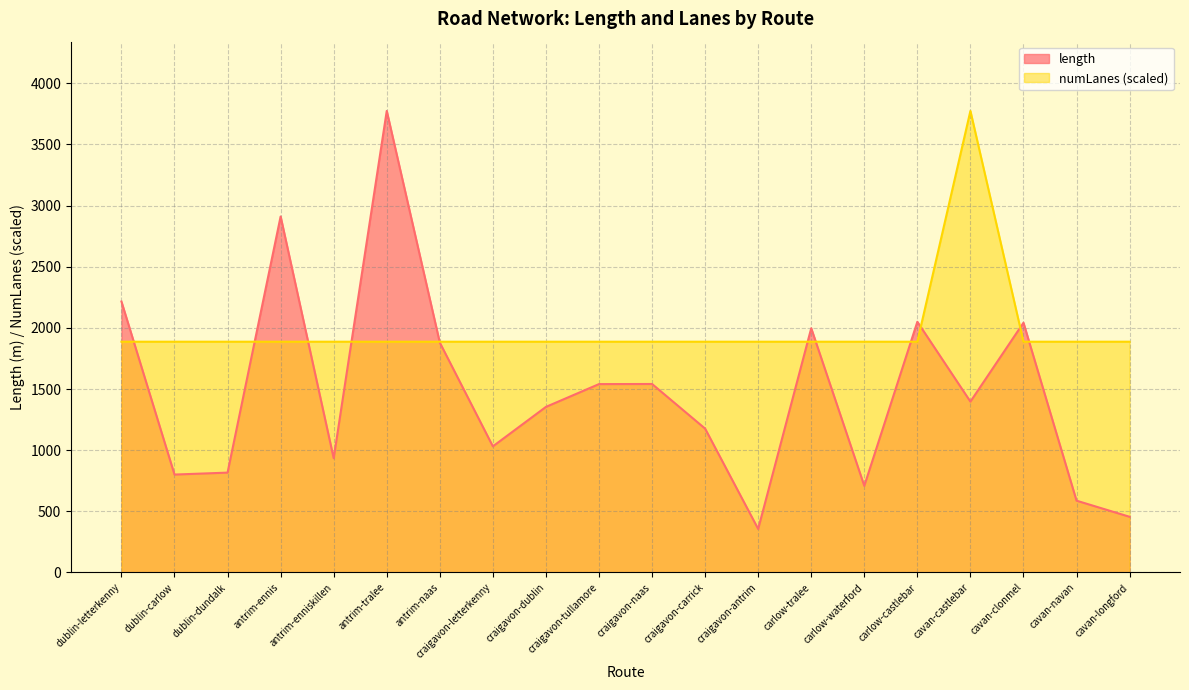

List the series in order of their overall mean, lowest first.

length, numLanes (scaled)